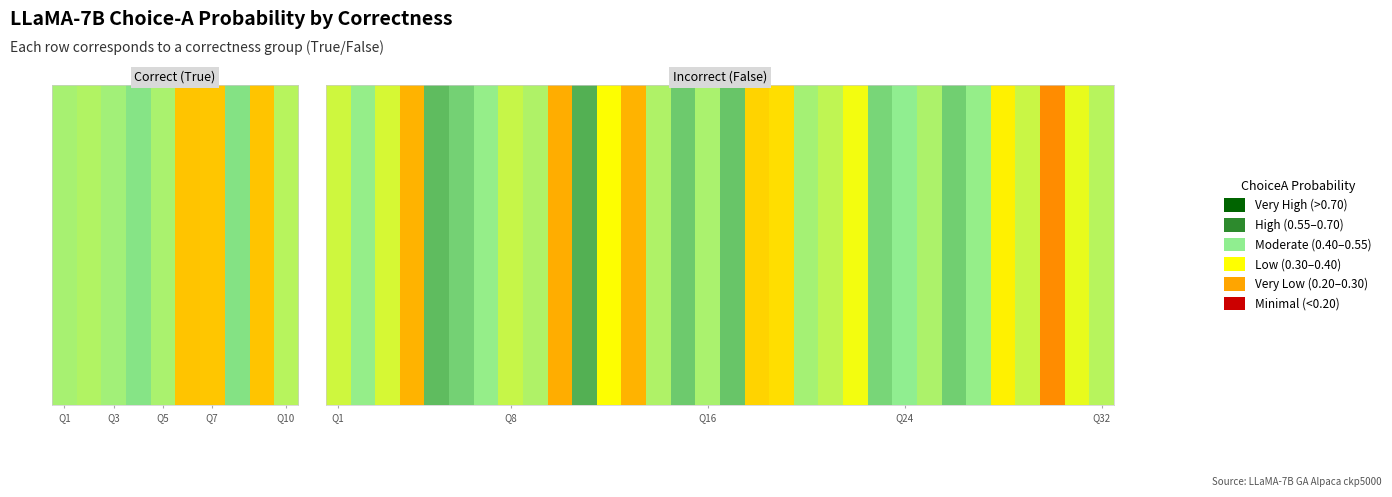

What is the minimum value shown in the chart?

0.3